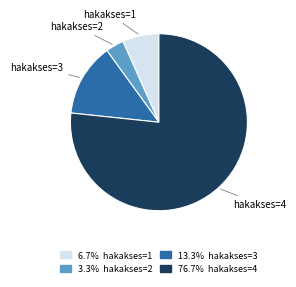

Do hakakses=2 and hakakses=1 together represent more than half of the pie?

No